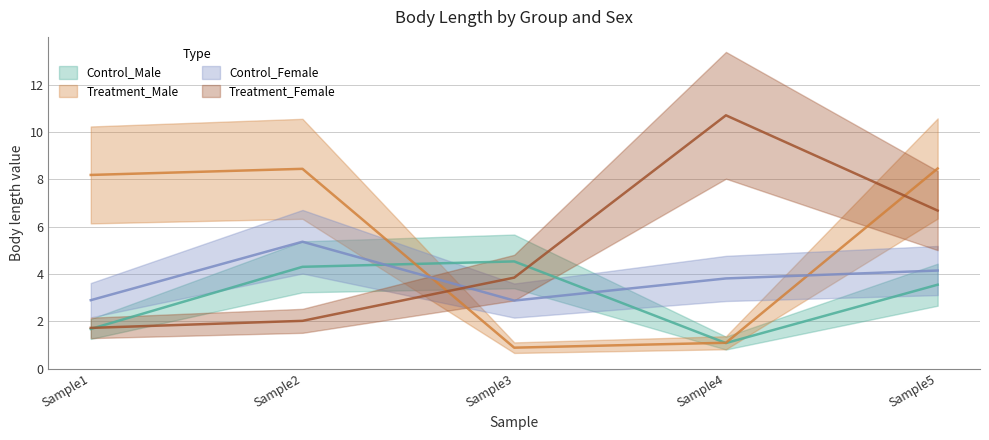

What are all the series names shown in the legend?

Control_Male, Treatment_Male, Control_Female, Treatment_Female